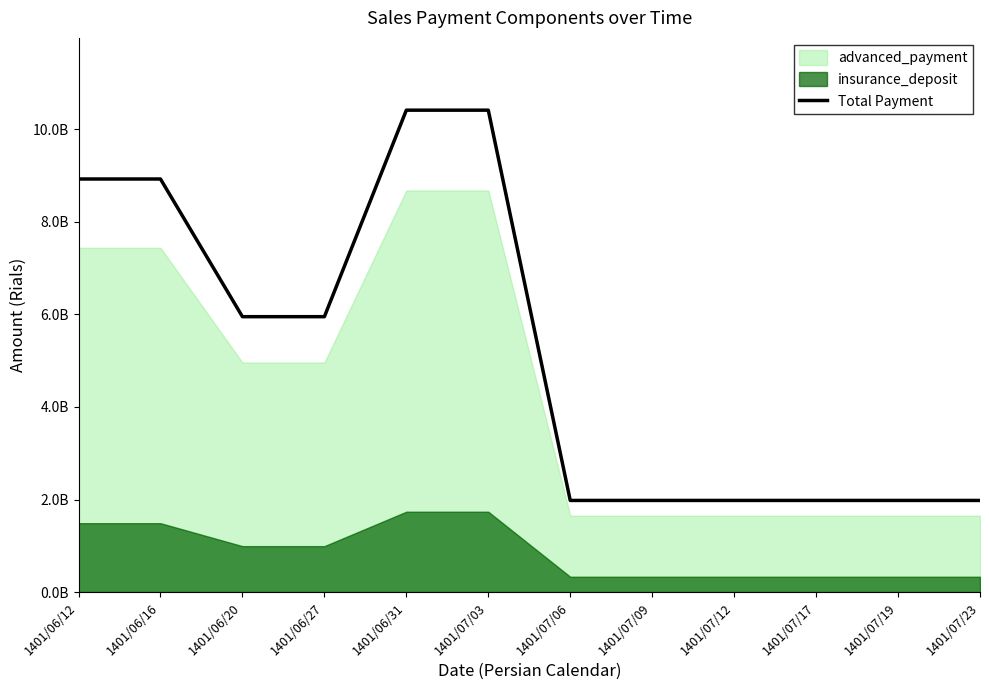

Which has a higher value, 1401/06/16 or 1401/07/12?

1401/06/16